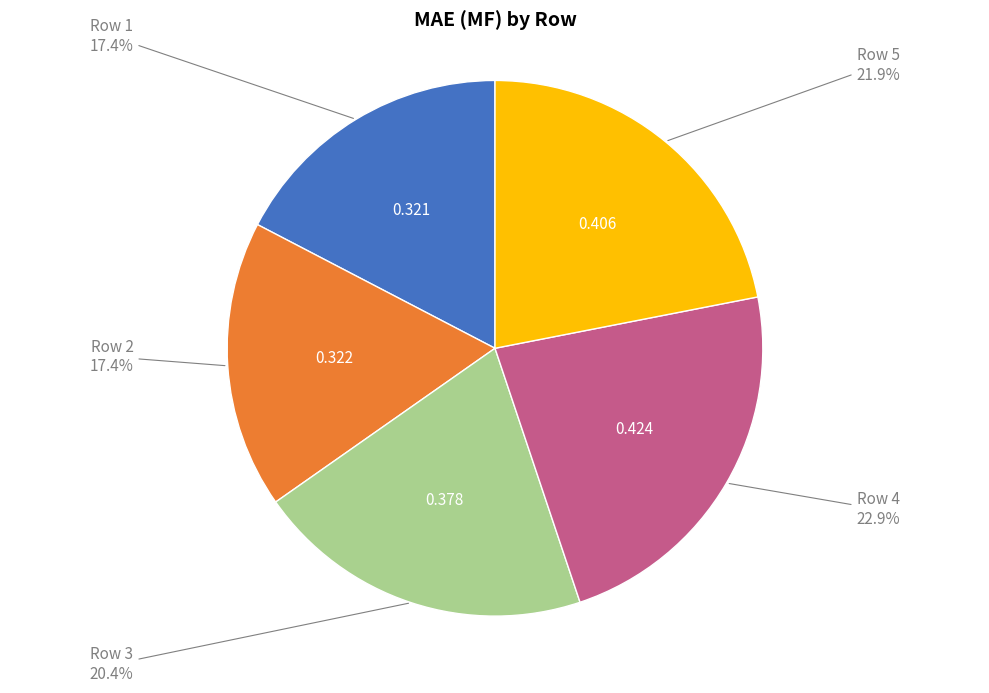

Is there a majority slice in this chart?

No